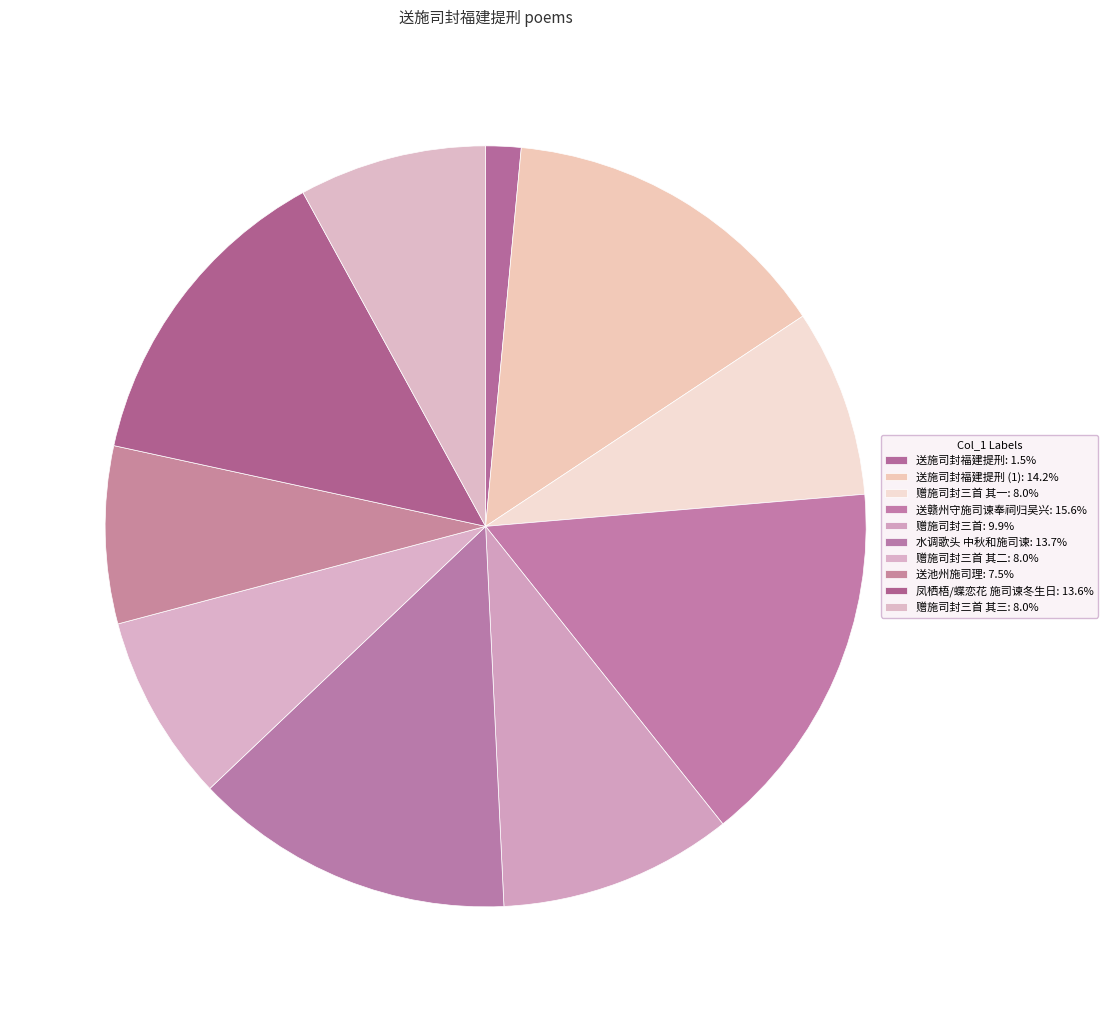

Count the number of slices in the pie.

10